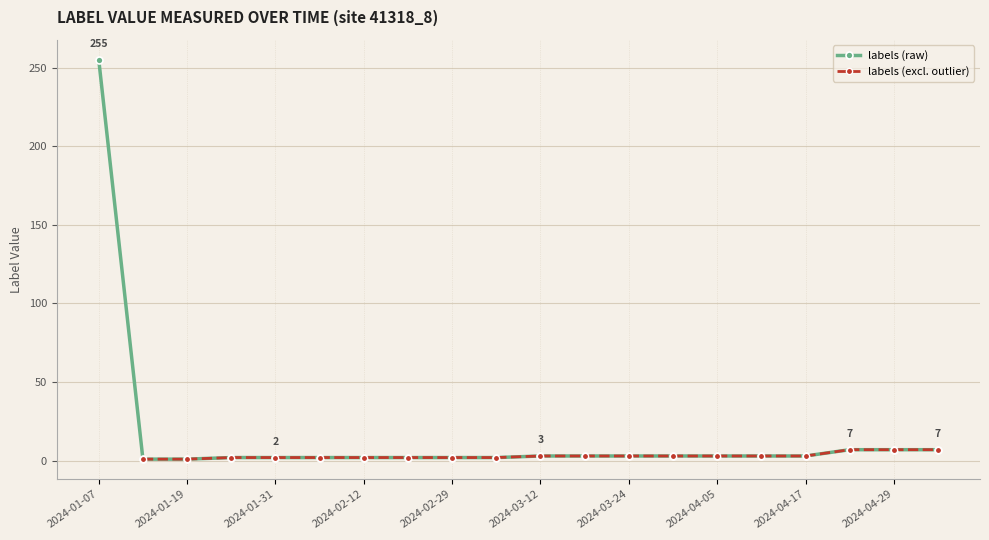

Approximately how many times larger is the value at 2024-04-29 compared to 2024-01-19?

7.0